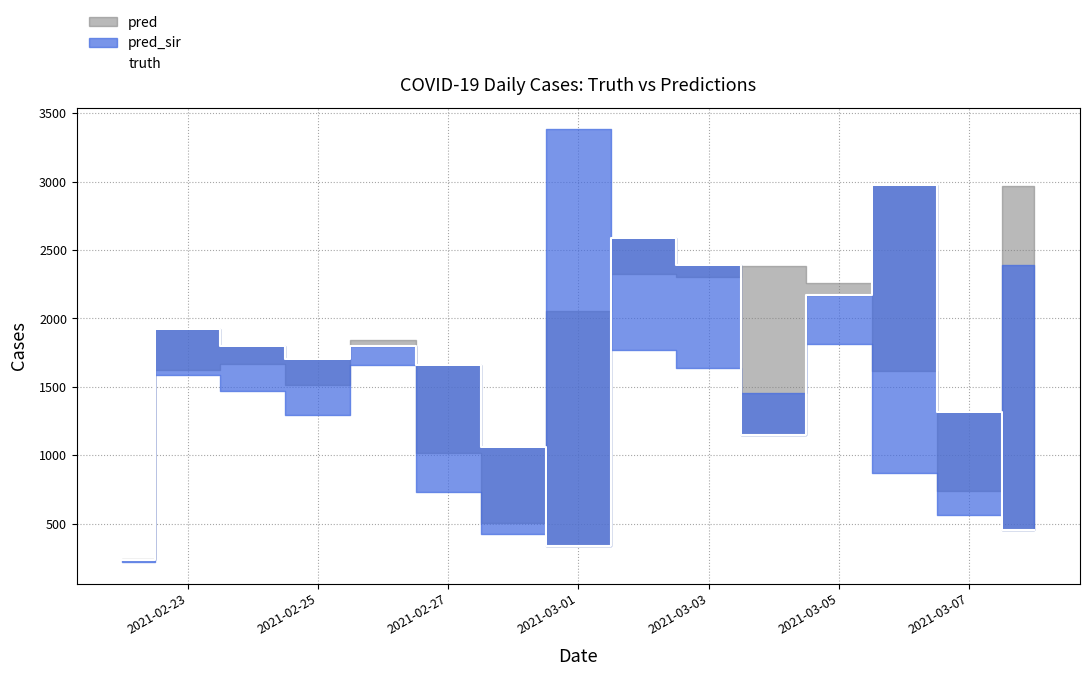

What is the value of the 5th point from the left?

1801